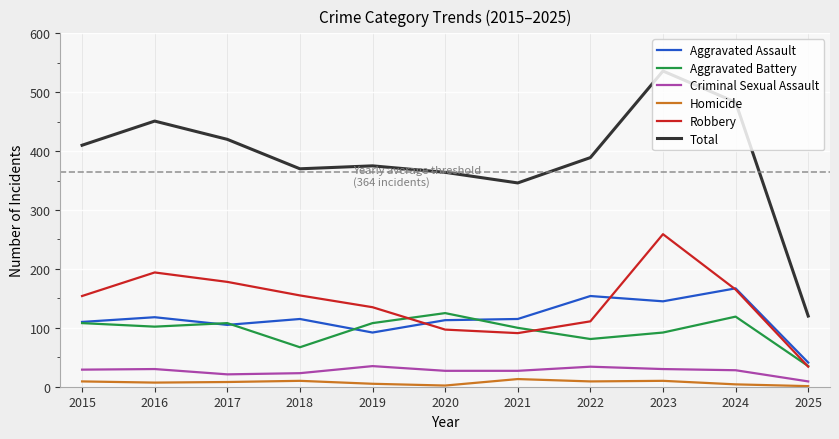

What is the minimum value for Aggravated Battery?

35